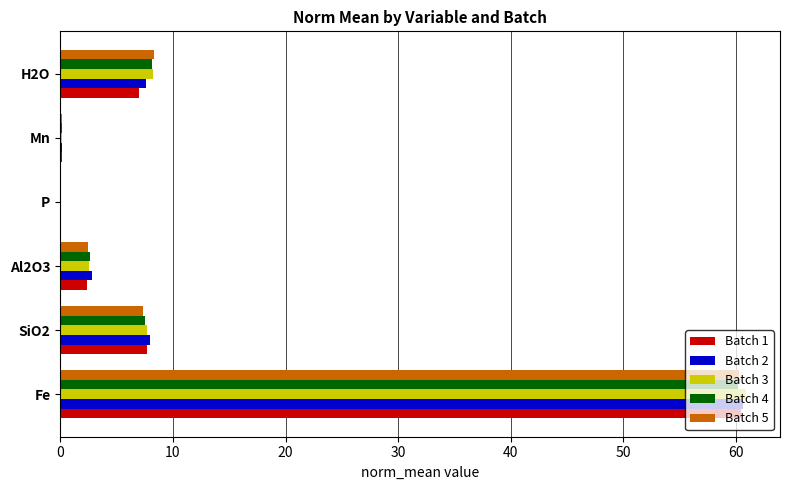

Is it true that Batch 1 equals 7.7 at SiO2?

True